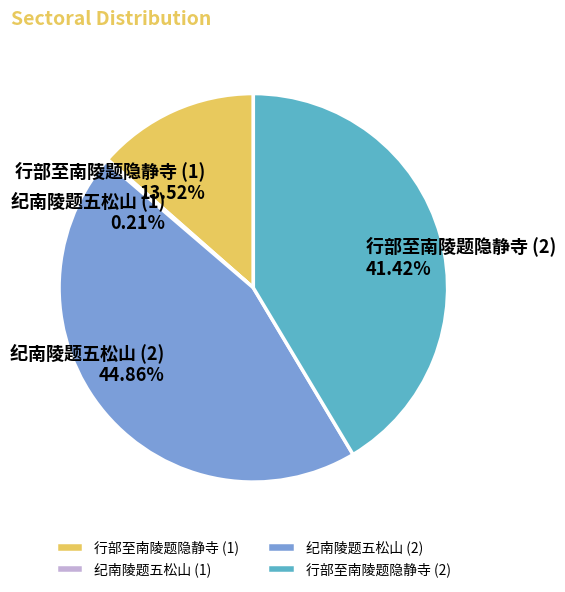

Does 行部至南陵题隐静寺 (2) account for over 50% of the chart?

No